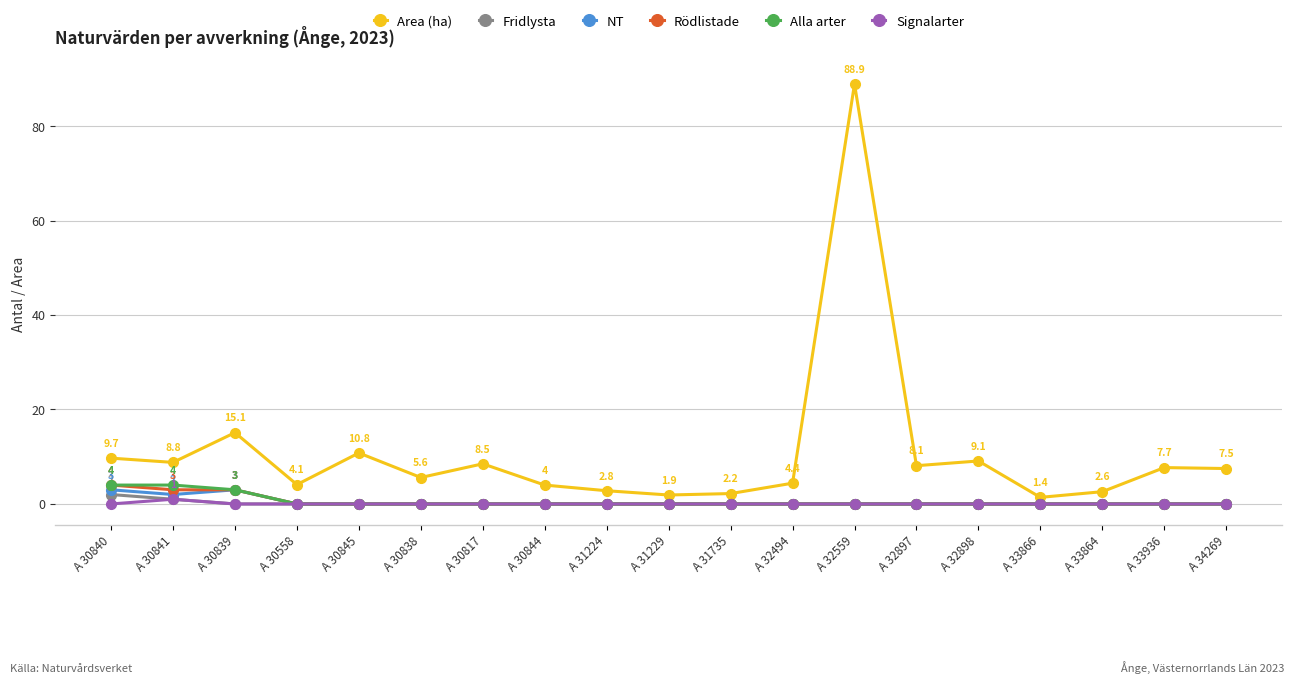

Is it true that Area (ha) equals 7.7 at A 33936?

True